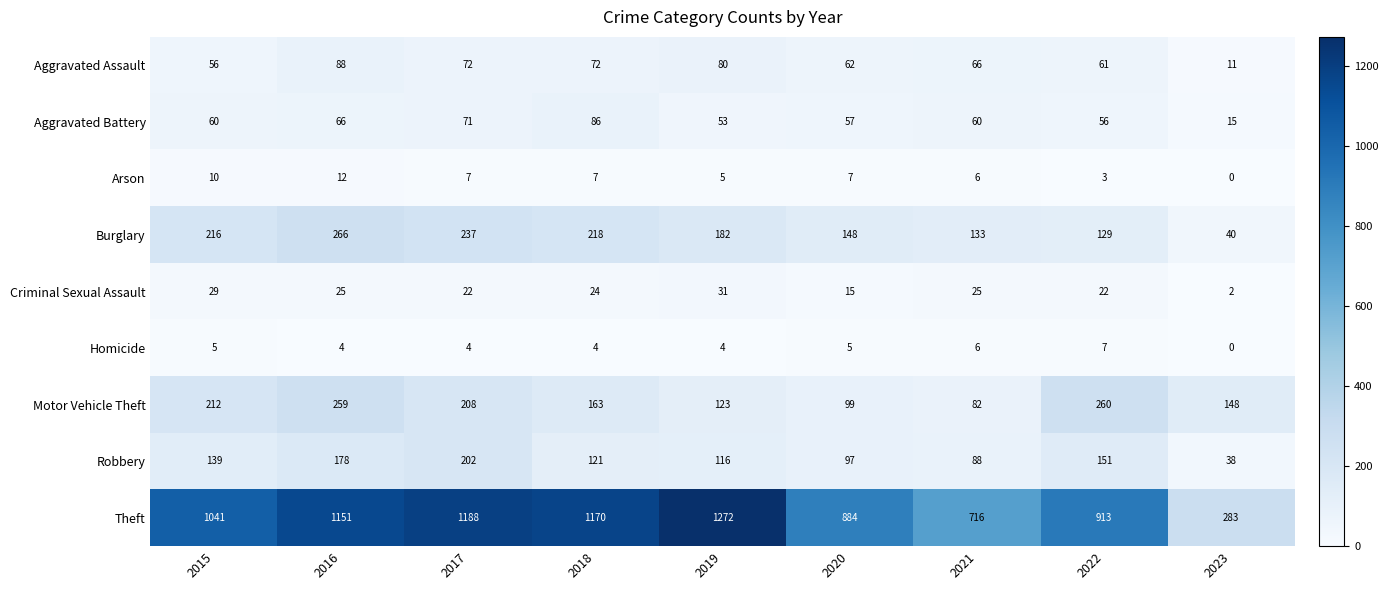

Rank the series by their maximum value, from lowest to highest.

Homicide, Arson, Criminal Sexual Assault, Aggravated Battery, Aggravated Assault, Robbery, Motor Vehicle Theft, Burglary, Theft